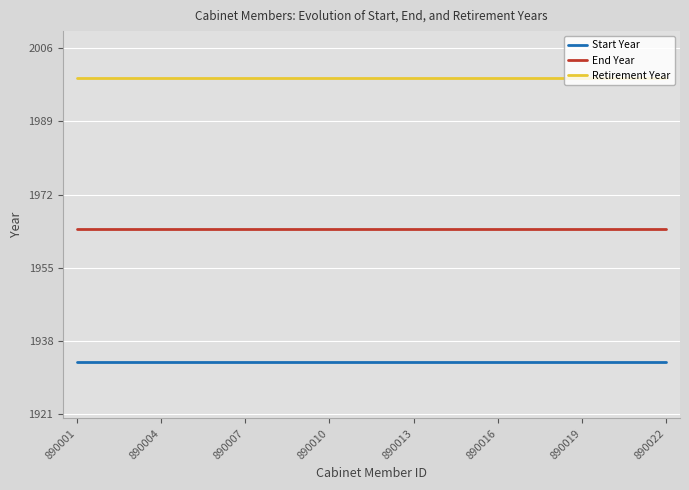

List the series in order of their peak value, highest first.

Retirement Year, End Year, Start Year